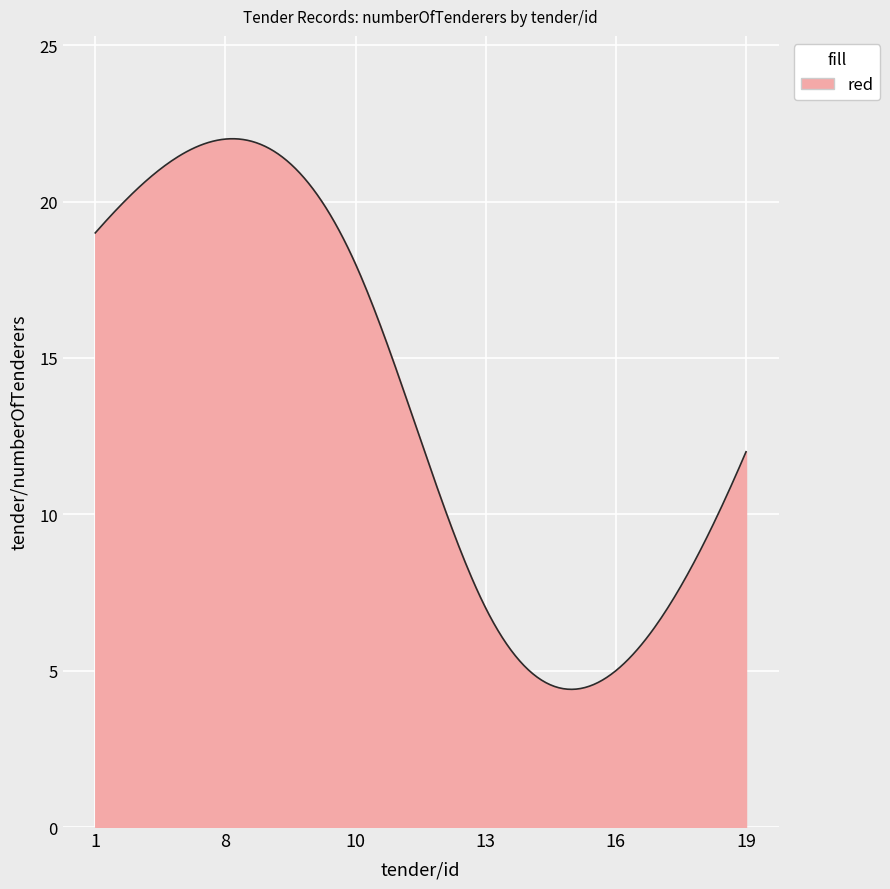

How many series are shown in this chart?

1